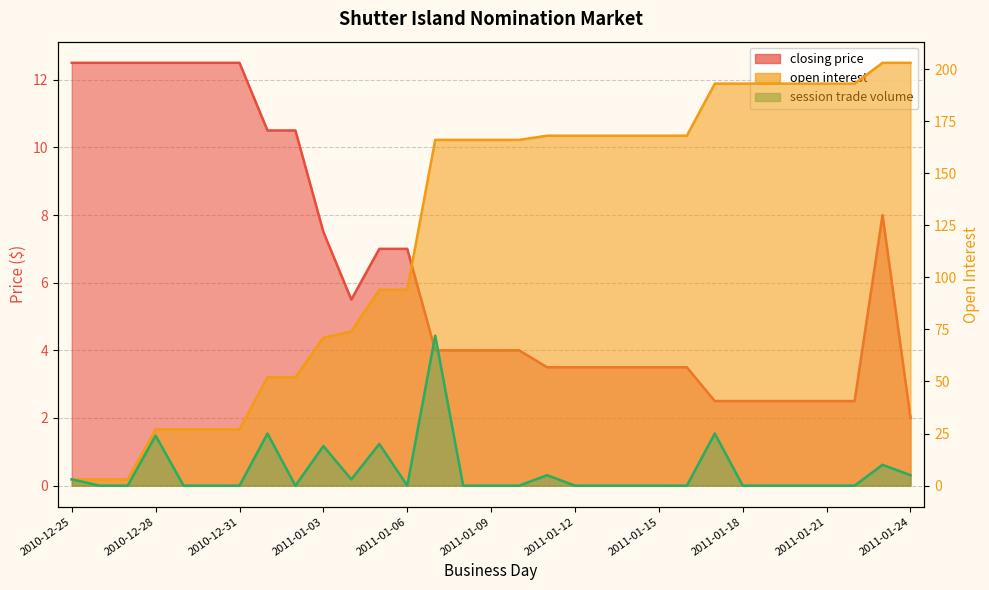

Where is the first local minimum for closing price?

2011-01-04